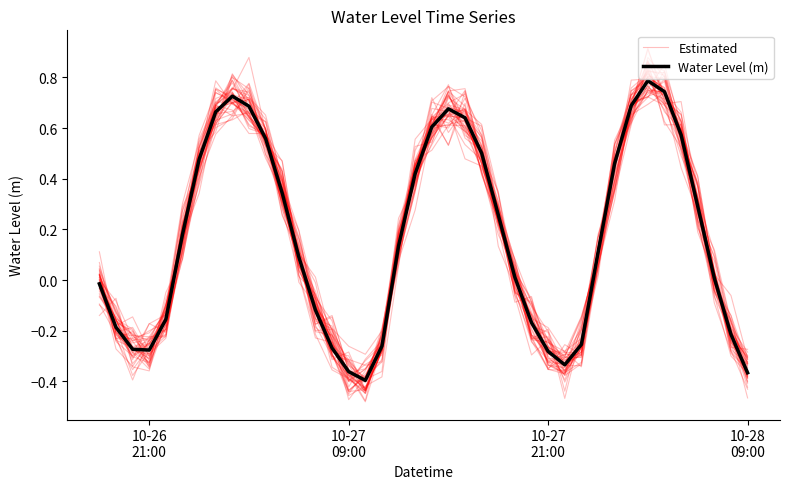

True or false: Water Level (m) has more than 2 points higher than both neighbors.

True